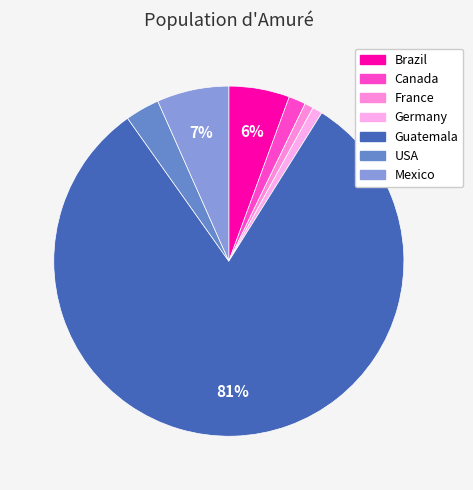

Is it true that Mexico is 1% of the pie?

False